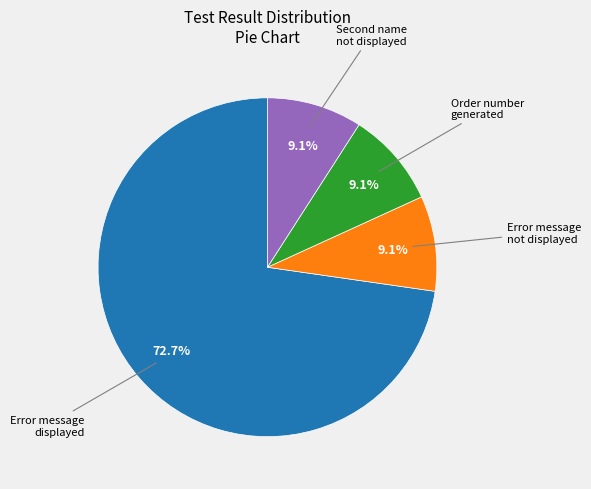

The Error message not displayed slice represents 1% of the pie. True or false?

False